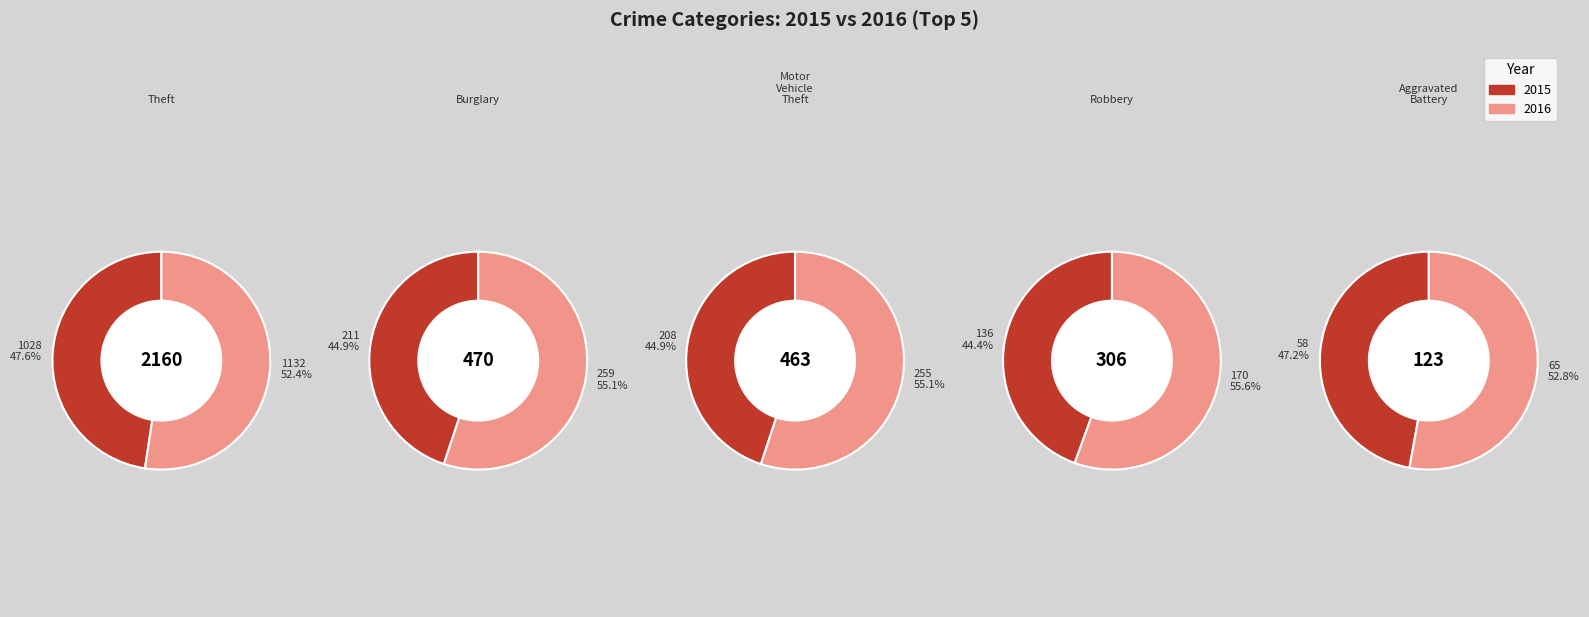

Does Theft account for over 50% of the chart?

Yes